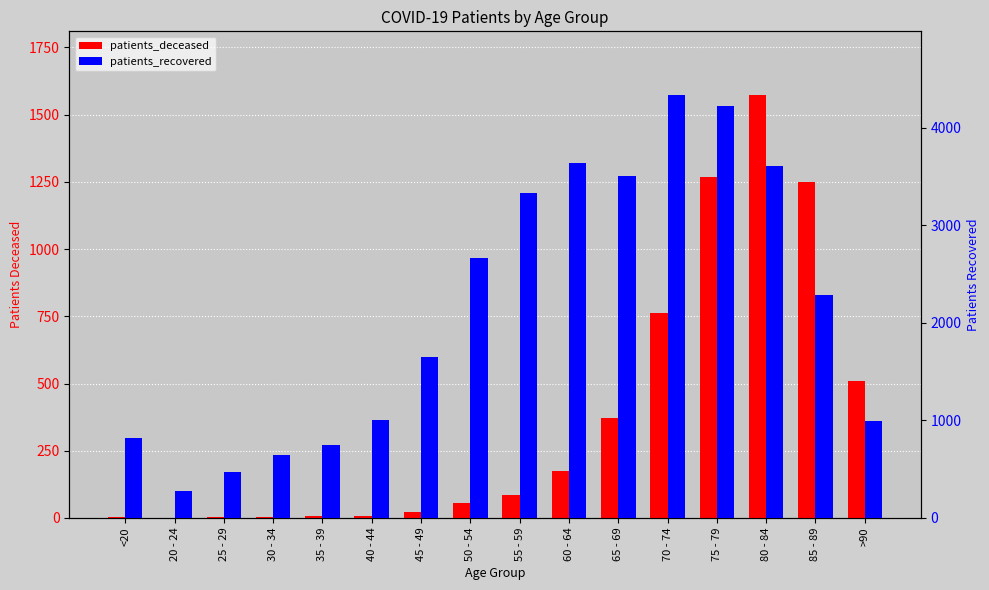

Which series has the widest spread of values?

patients_recovered